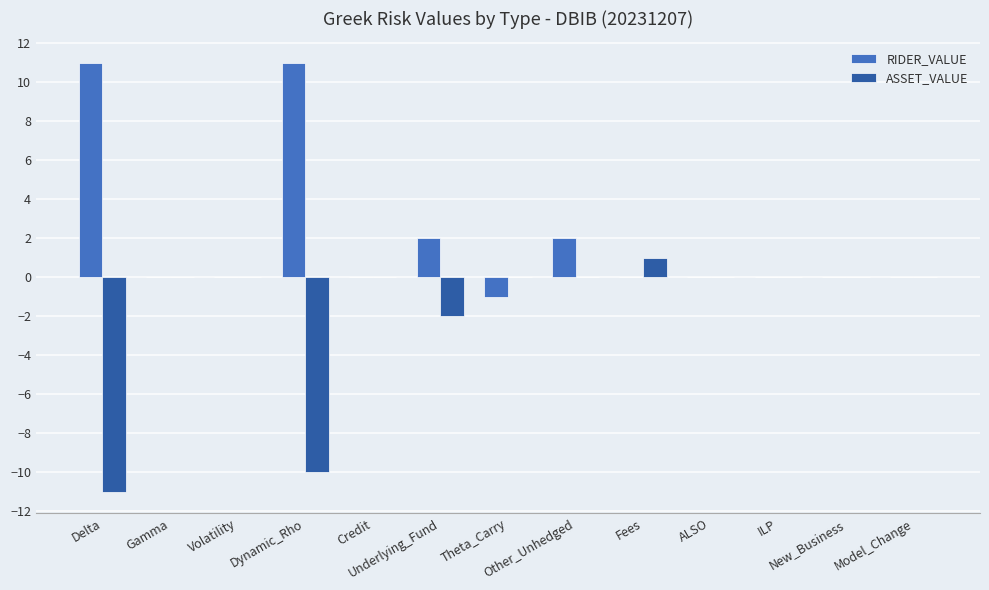

Count the number of categories in the chart.

13